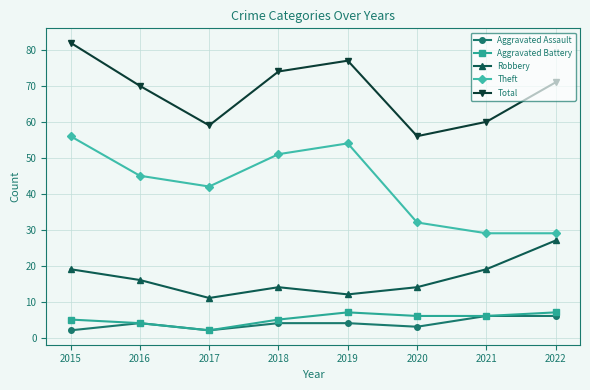

What is the value of the Theft point at the 4th from the left?

51